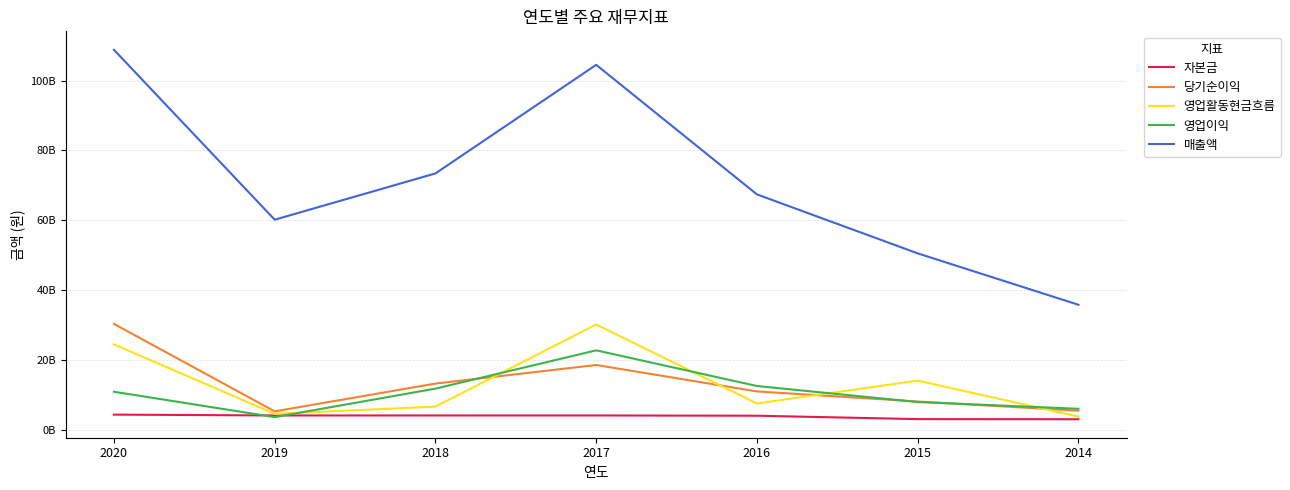

Where do 영업이익 and 당기순이익 first cross each other?

2018 and 2017